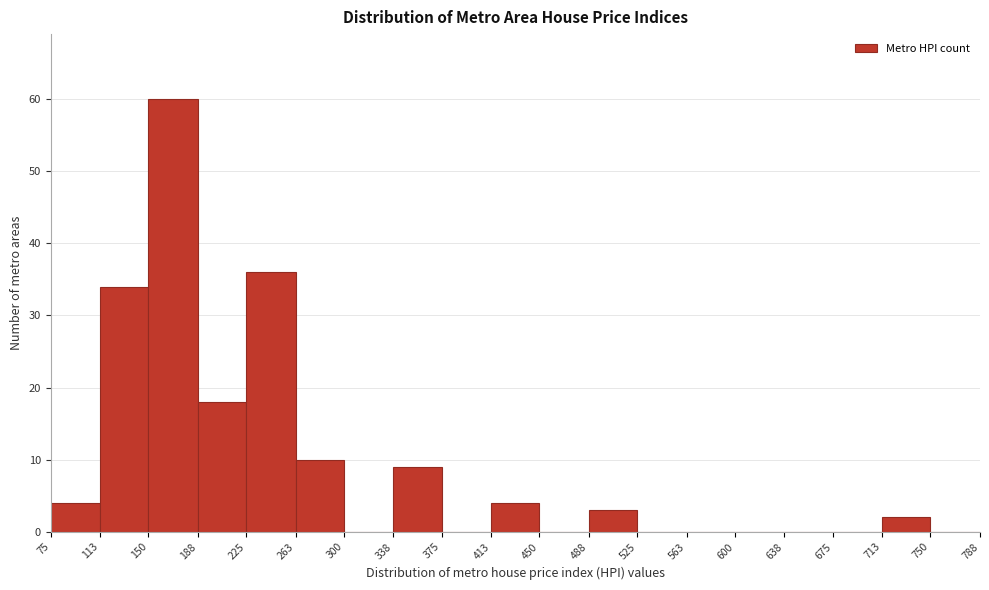

How tall is the bar that spans 188 to 225 on the x-axis? The values are not printed on the chart, so give them approximately, as read against the axis.

18